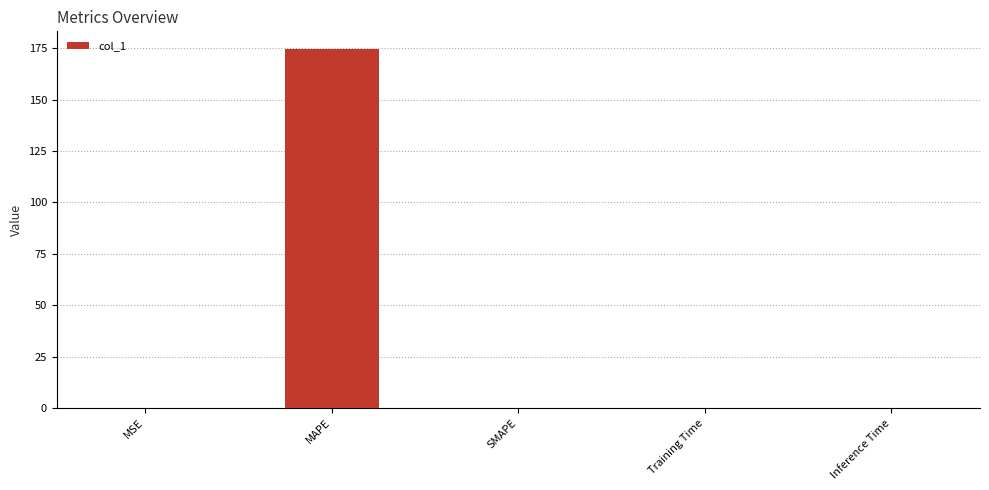

What is the sum of all values?

174.6